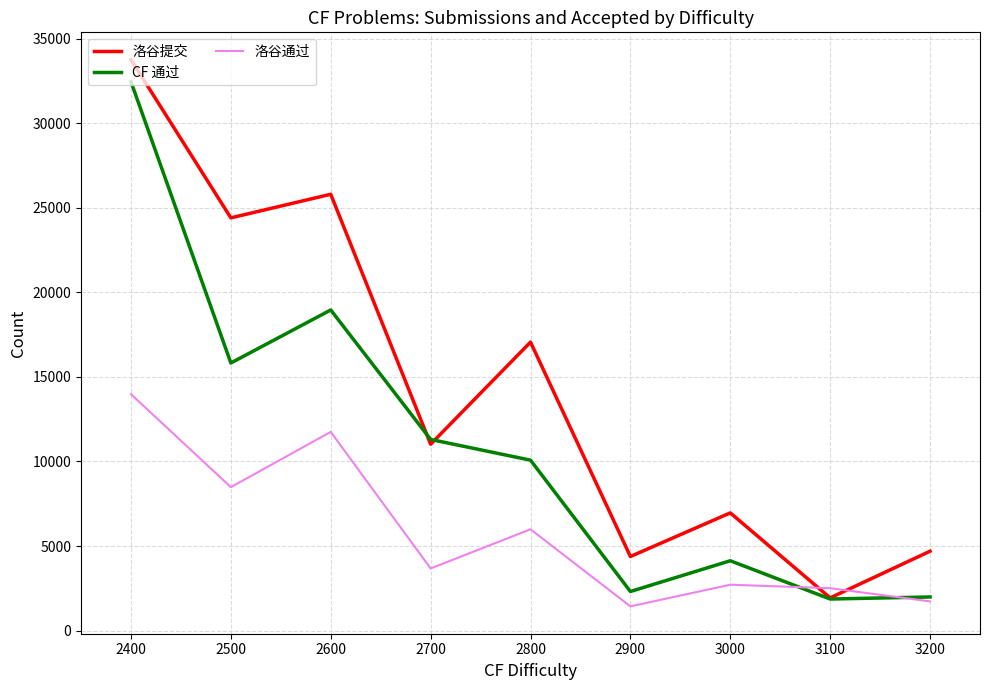

What is the maximum value for 洛谷提交?

33767